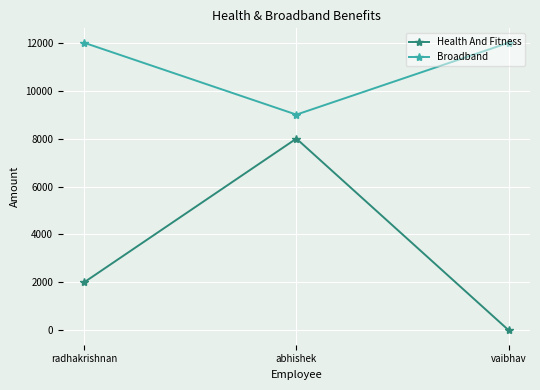

How many series are shown in this chart?

2